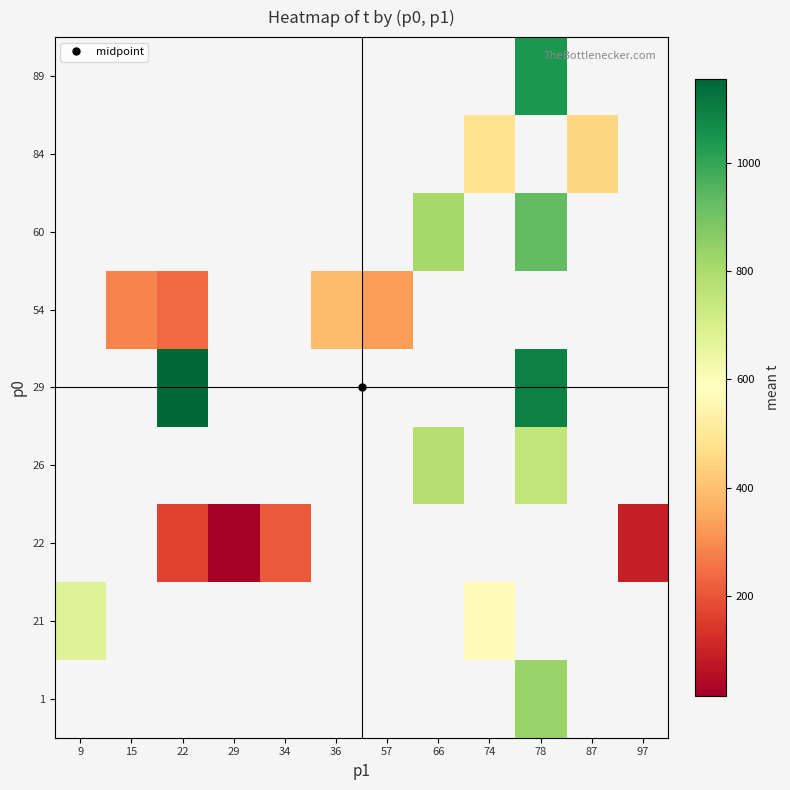

The 26 series shows 1312.2 at 66. True or false?

False